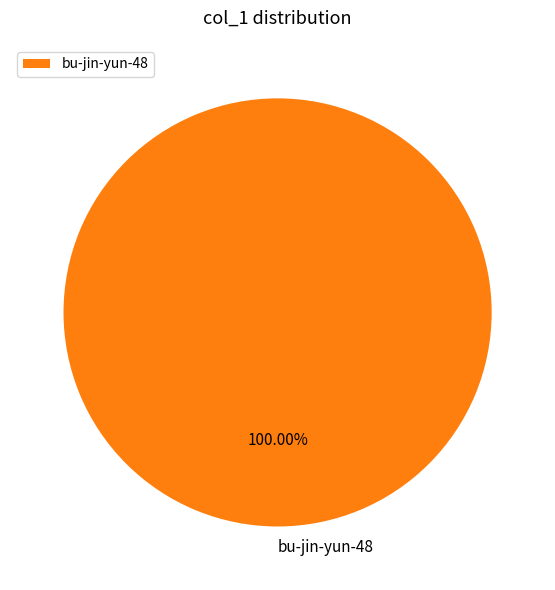

Rank the categories by value from lowest to highest.

bu-jin-yun-48